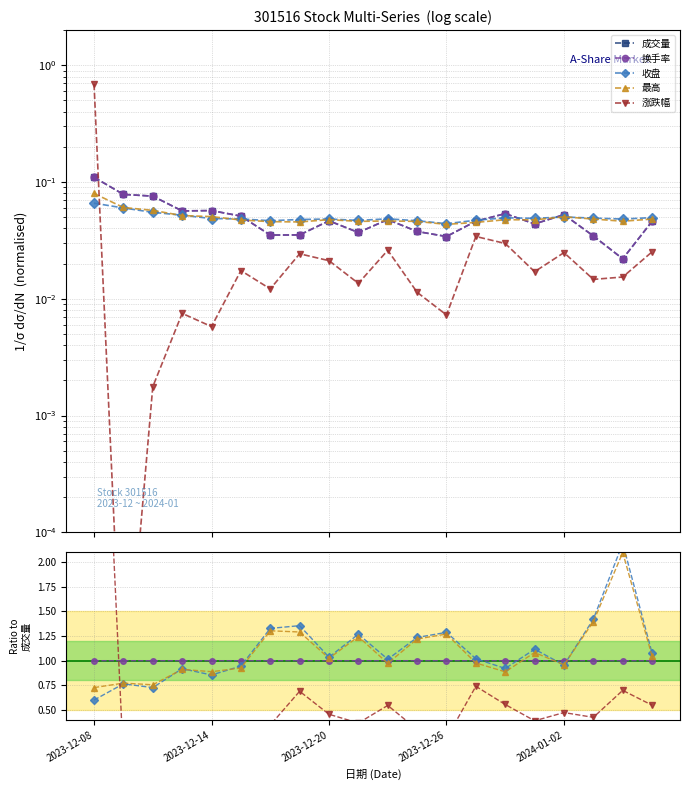

Reading left to right, what are all the values shown in this chart?

成交量: 0.1	0.1	0.1	0.1	0.1	0.1	0.0	0.0	0.0	0.0	0.0	0.0	0.0	0.0	0.1	0.0	0.1	0.0	0.0	0.0
换手率: 1.0	1.0	1.0	1.0	1.0	1.0	1.0	1.0	1.0	1.0	1.0	1.0	1.0	1.0	1.0	1.0	1.0	1.0	1.0	1.0
收盘: 0.6	0.8	0.7	0.9	0.9	0.9	1.3	1.4	1.0	1.3	1.0	1.2	1.3	1.0	0.9	1.1	1.0	1.4	2.2	1.1
最高: 0.7	0.8	0.8	0.9	0.9	0.9	1.3	1.3	1.0	1.2	1.0	1.2	1.3	1.0	0.9	1.1	1.0	1.4	2.1	1.0
涨跌幅: 6.3	0.0	0.0	0.1	0.1	0.3	0.3	0.7	0.5	0.4	0.5	0.3	0.2	0.7	0.6	0.4	0.5	0.4	0.7	0.5